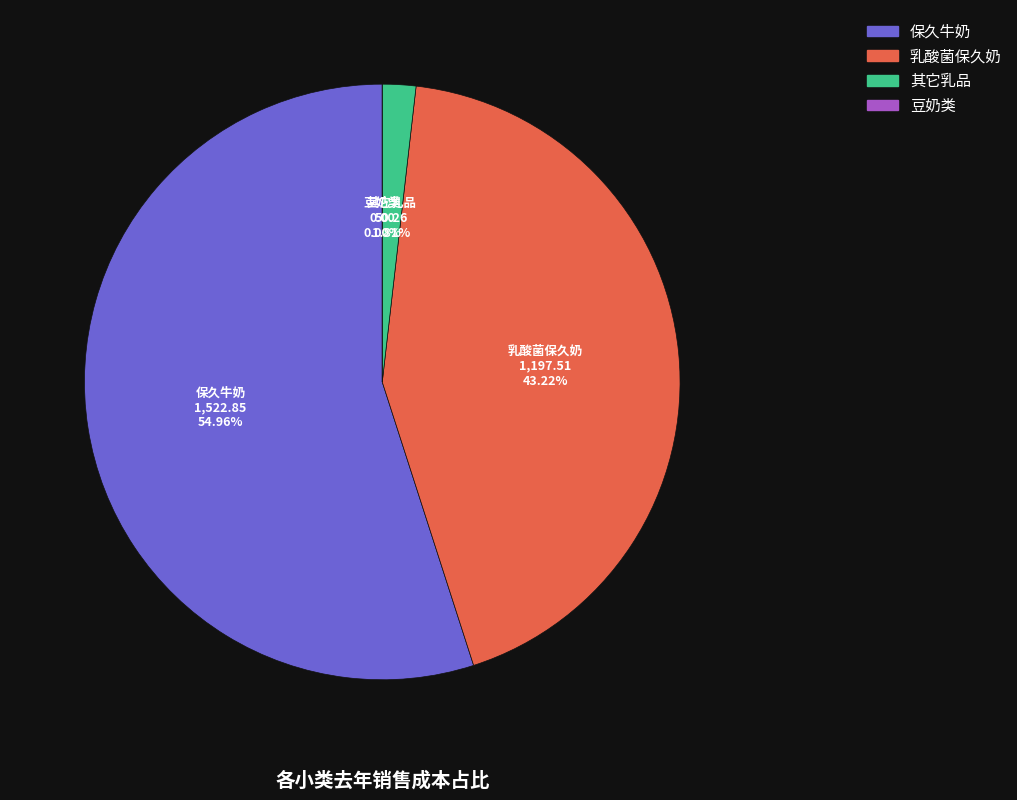

Is there any slice that represents more than half of the pie?

No